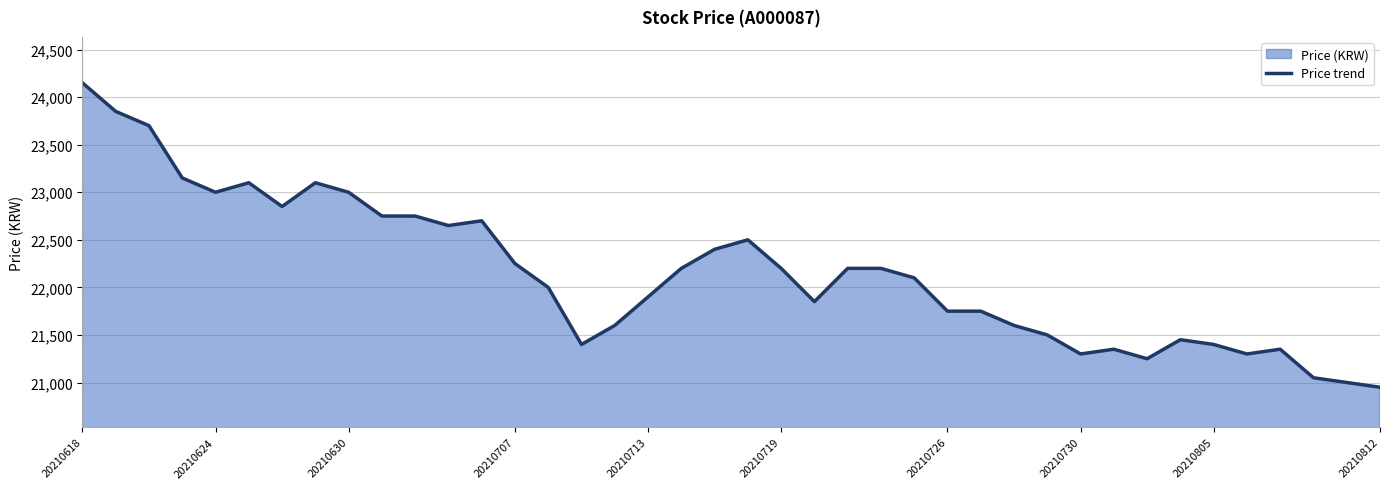

What is the minimum value shown in the chart?

20950